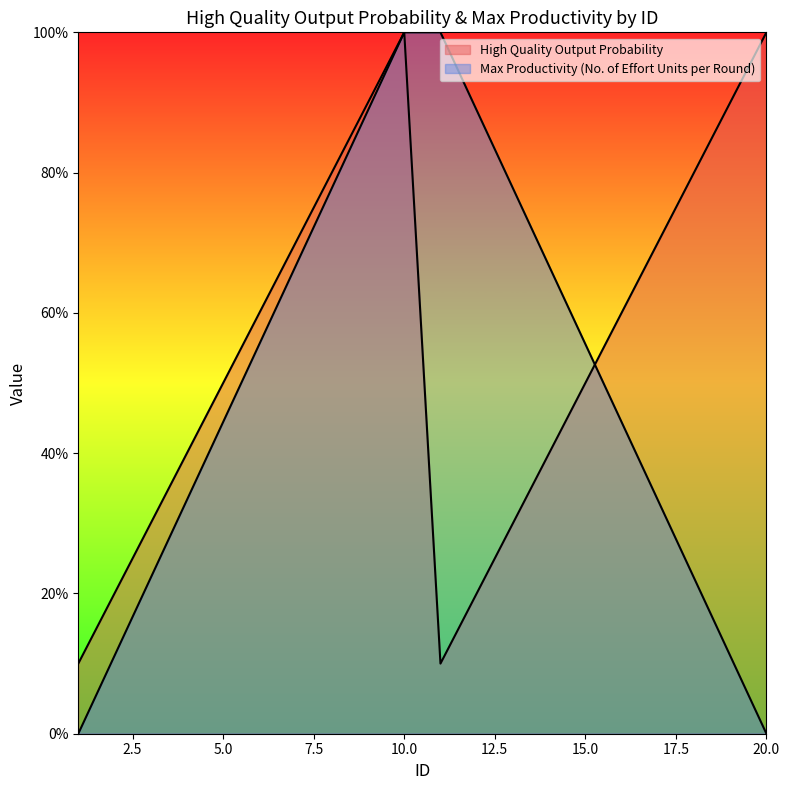

Between which two adjacent categories do High Quality Output Probability and Max Productivity (No. of Effort Units per Round) first intersect?

15 and 16